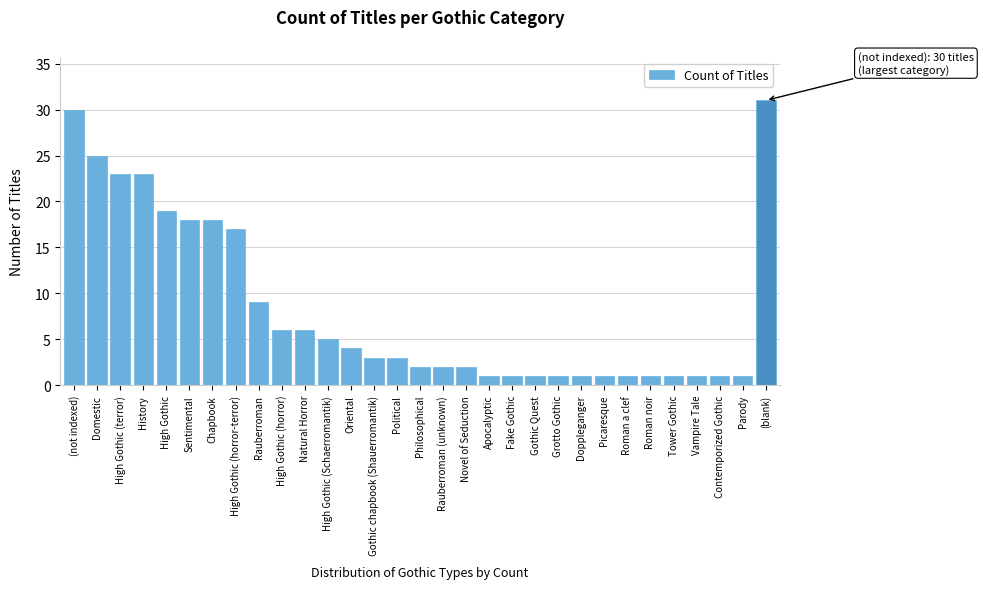

Read the value at Rauberroman.

9